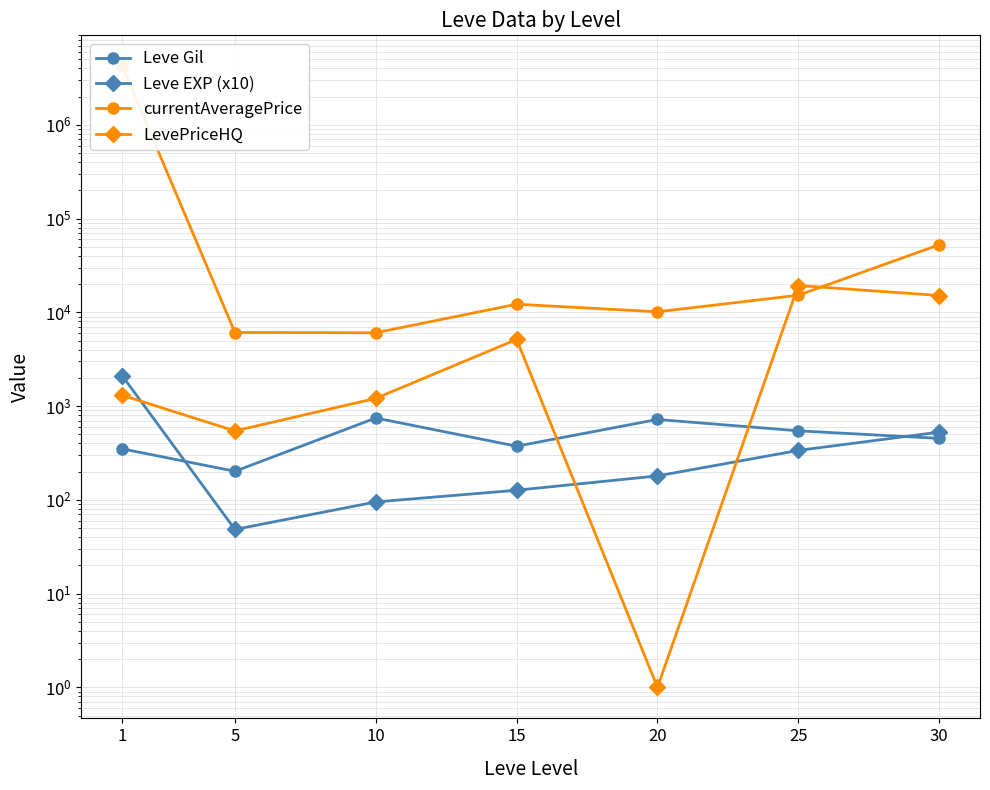

The LevePriceHQ series shows 3124.6 at 15. True or false?

False